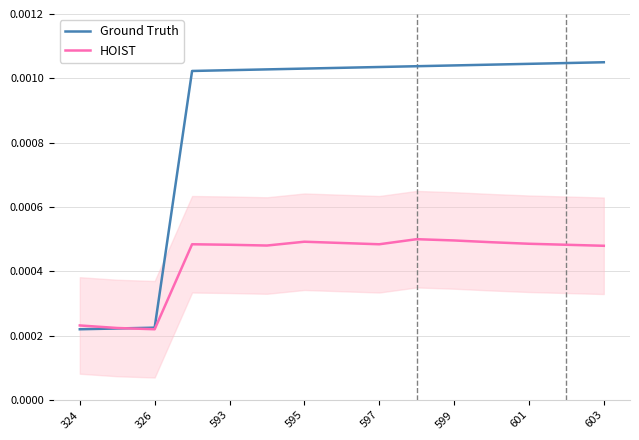

At which category is the sum across all series the highest?

9